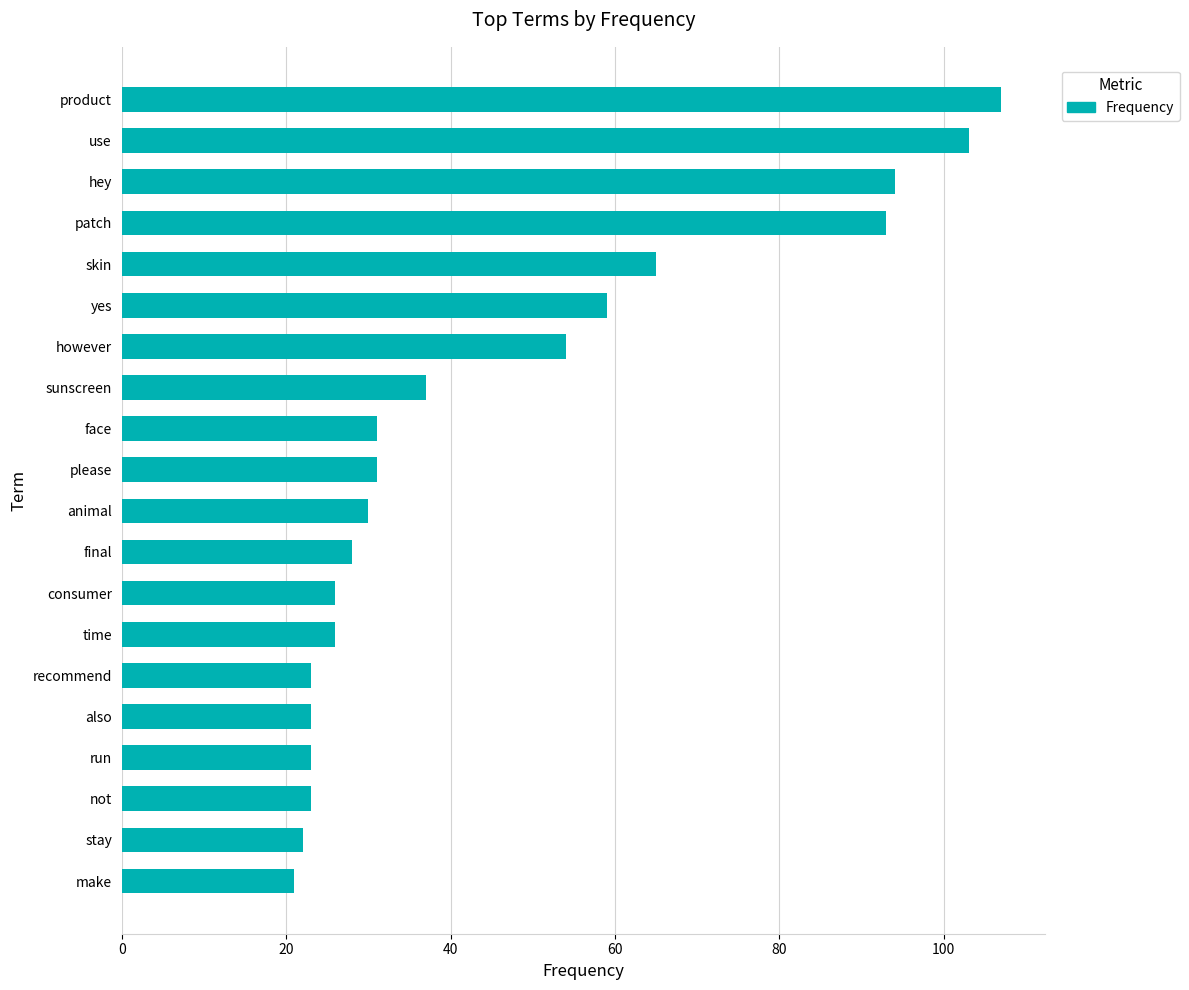

Reading top to bottom, extract all data points from this chart.

product=107	use=103	hey=94	patch=93	skin=65	yes=59	however=54	sunscreen=37	face=31	please=31	animal=30	final=28	consumer=26	time=26	recommend=23	also=23	run=23	not=23	stay=22	make=21